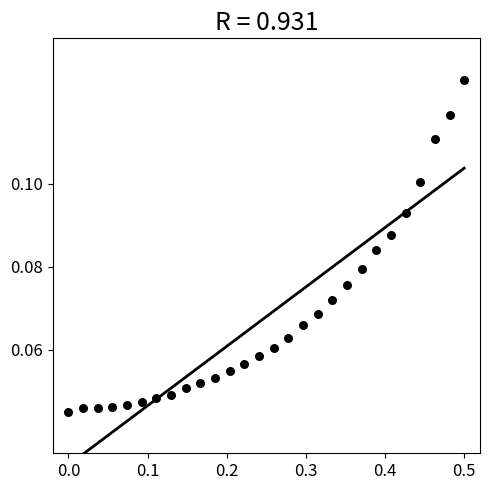

What is the range of X values (max minus min)?

0.5